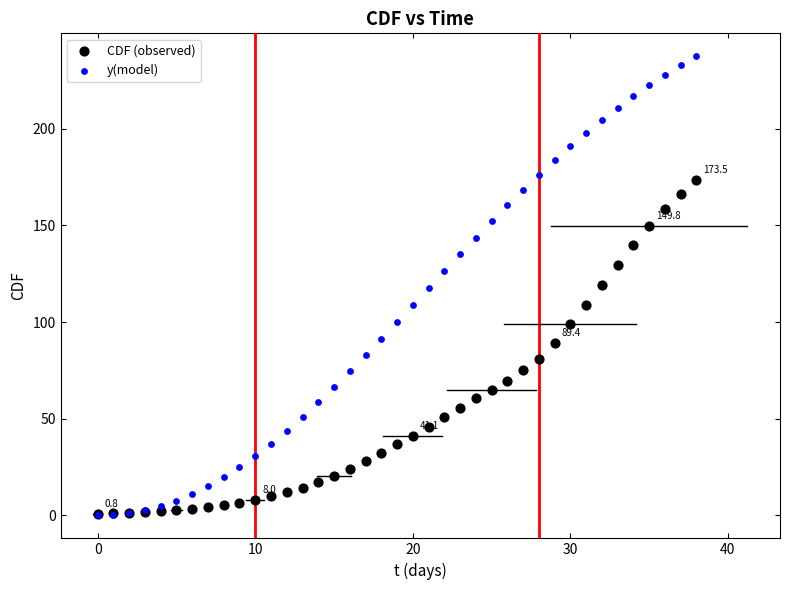

What are all the series names shown in the legend?

CDF (observed), y(model)